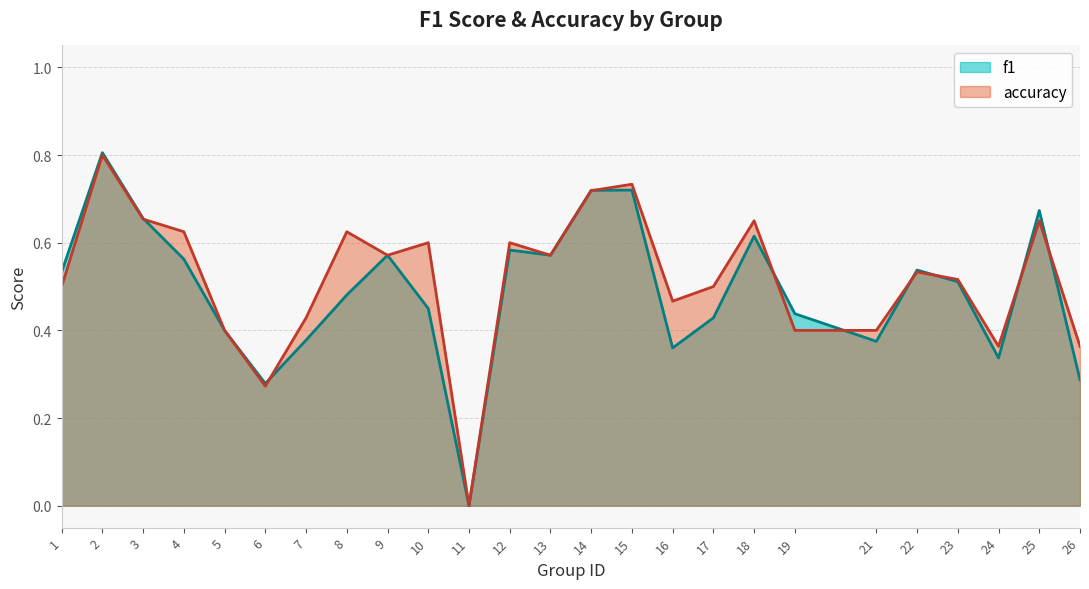

Reading left to right, extract all data points from this chart.

f1: 0.5	0.8	0.7	0.6	0.4	0.3	0.4	0.5	0.6	0.5	0.0	0.6	0.6	0.7	0.7	0.4	0.4	0.6	0.4	0.4	0.5	0.5	0.3	0.7	0.3
accuracy: 0.5	0.8	0.7	0.6	0.4	0.3	0.4	0.6	0.6	0.6	0.0	0.6	0.6	0.7	0.7	0.5	0.5	0.7	0.4	0.4	0.5	0.5	0.4	0.7	0.4